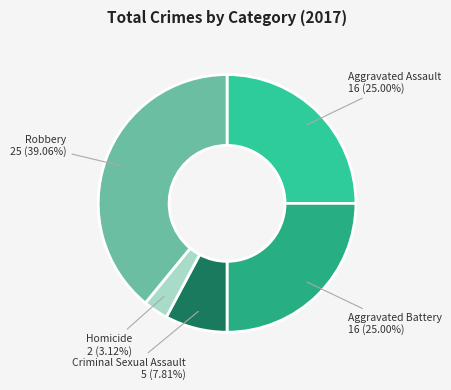

Count the number of slices in the pie.

5